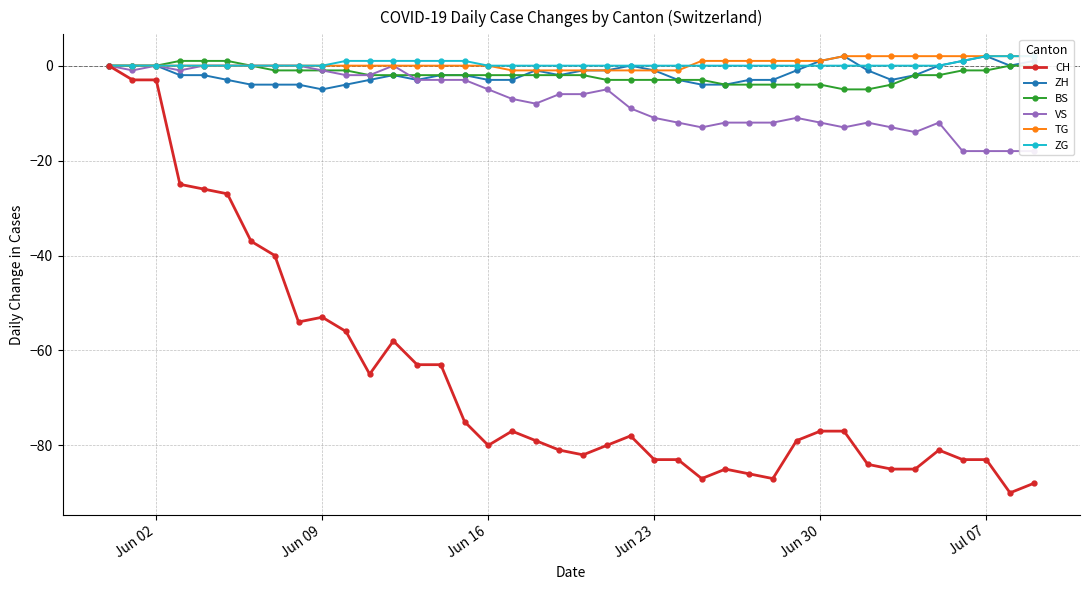

What is the minimum value for BS?

-5